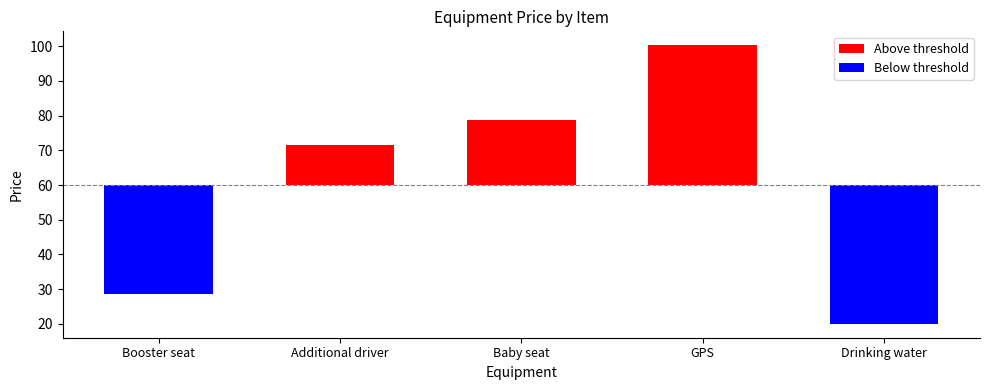

Rank the categories by Below threshold value from highest to lowest.

Additional driver, Baby seat, GPS, Booster seat, Drinking water